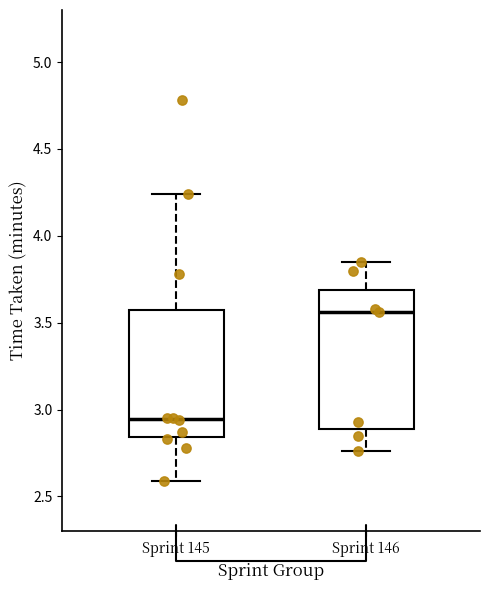

Reading left to right, transcribe this box plot: for each box, give where its median line is, the range the box spans, and where its two whiskers end, as read against the y-axis. The values are not printed on the chart, so give them approximately, as read against the axis.

Sprint 145: median 2.95, box 2.85 to 3.55, whiskers 2.60 to 4.25
Sprint 146: median 3.55, box 2.90 to 3.70, whiskers 2.75 to 3.85